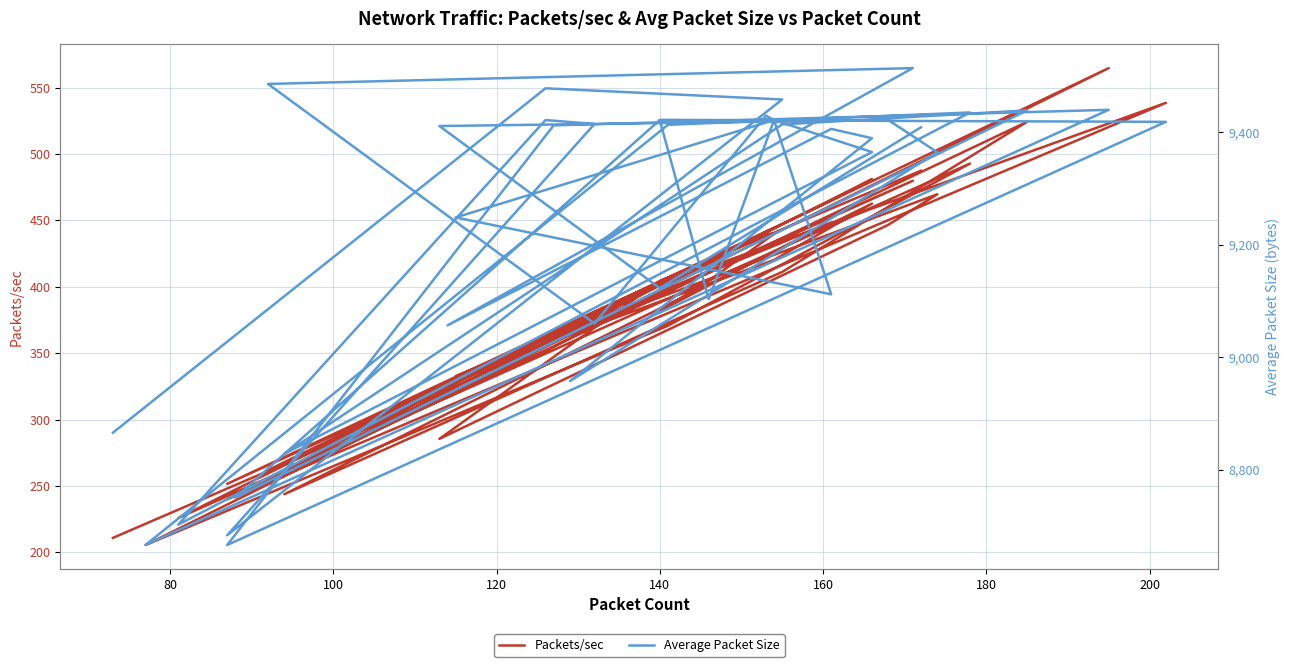

What is the difference between the maximum and second lowest values in the Packets/sec series?

353.7